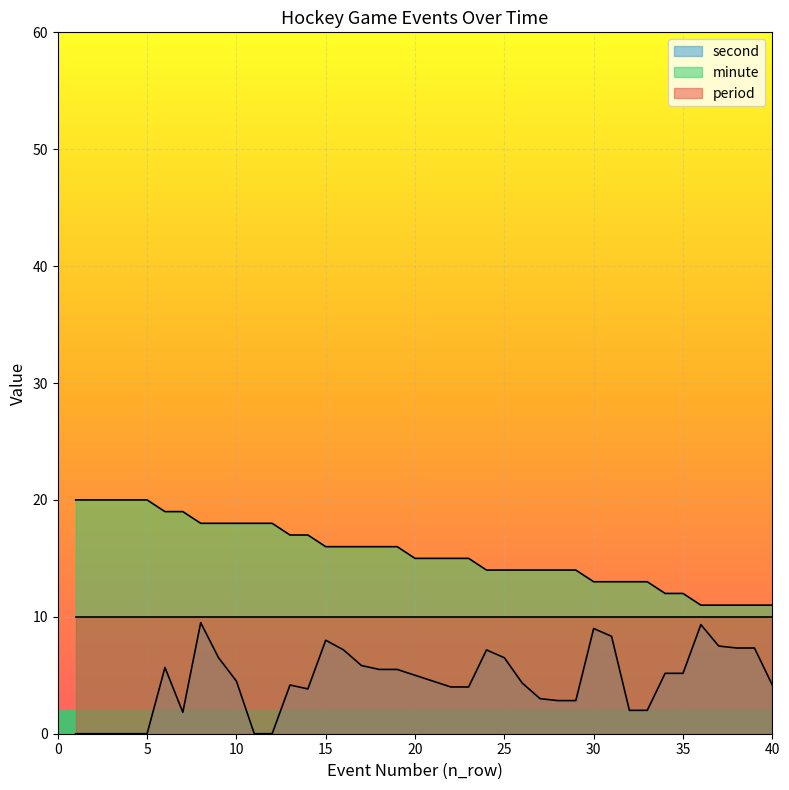

Is it true that minute equals 5.4 at 37?

False